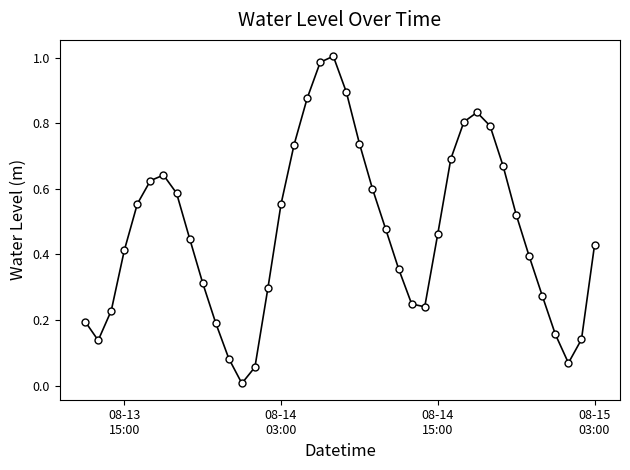

How many interior local valleys (lower than both neighbors) does the data have?

4